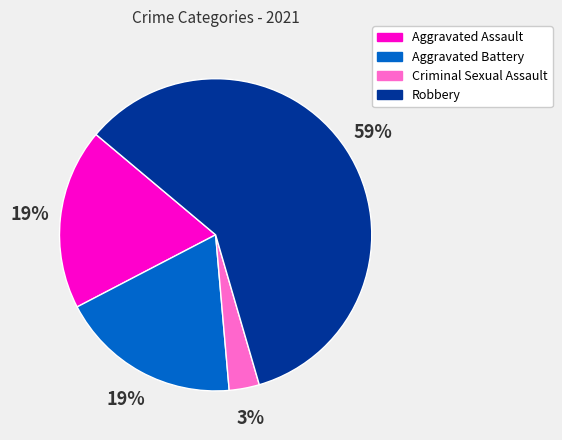

To the nearest percent, what is the combined percentage of Aggravated Battery and Criminal Sexual Assault?

22%